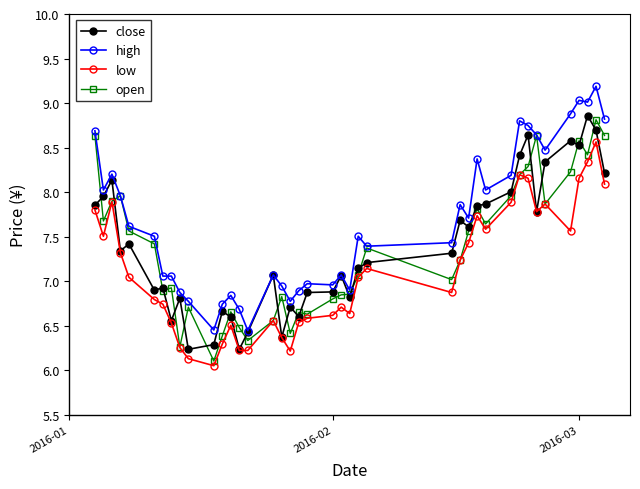

True or false: low and high intersect in this chart.

False